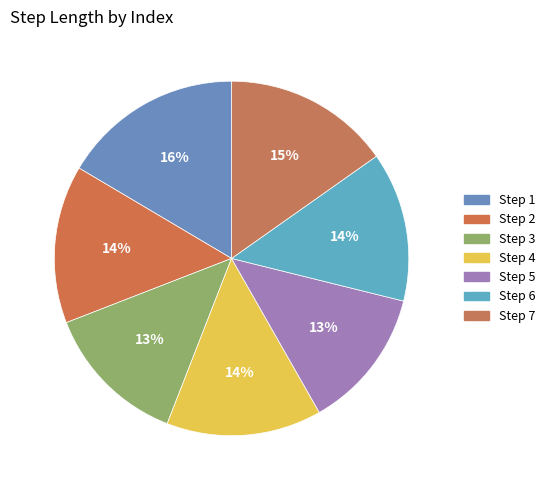

How many segments does this pie chart have?

7